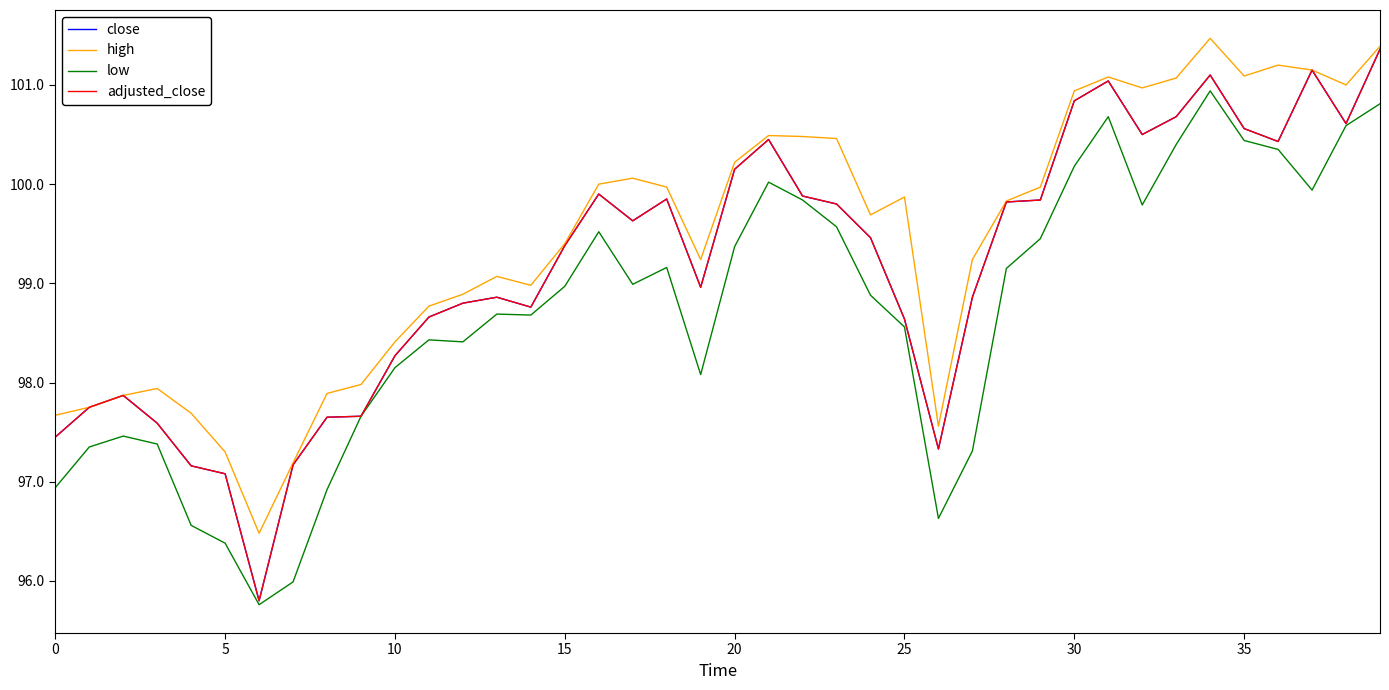

Does the chart have visible grid lines?

No